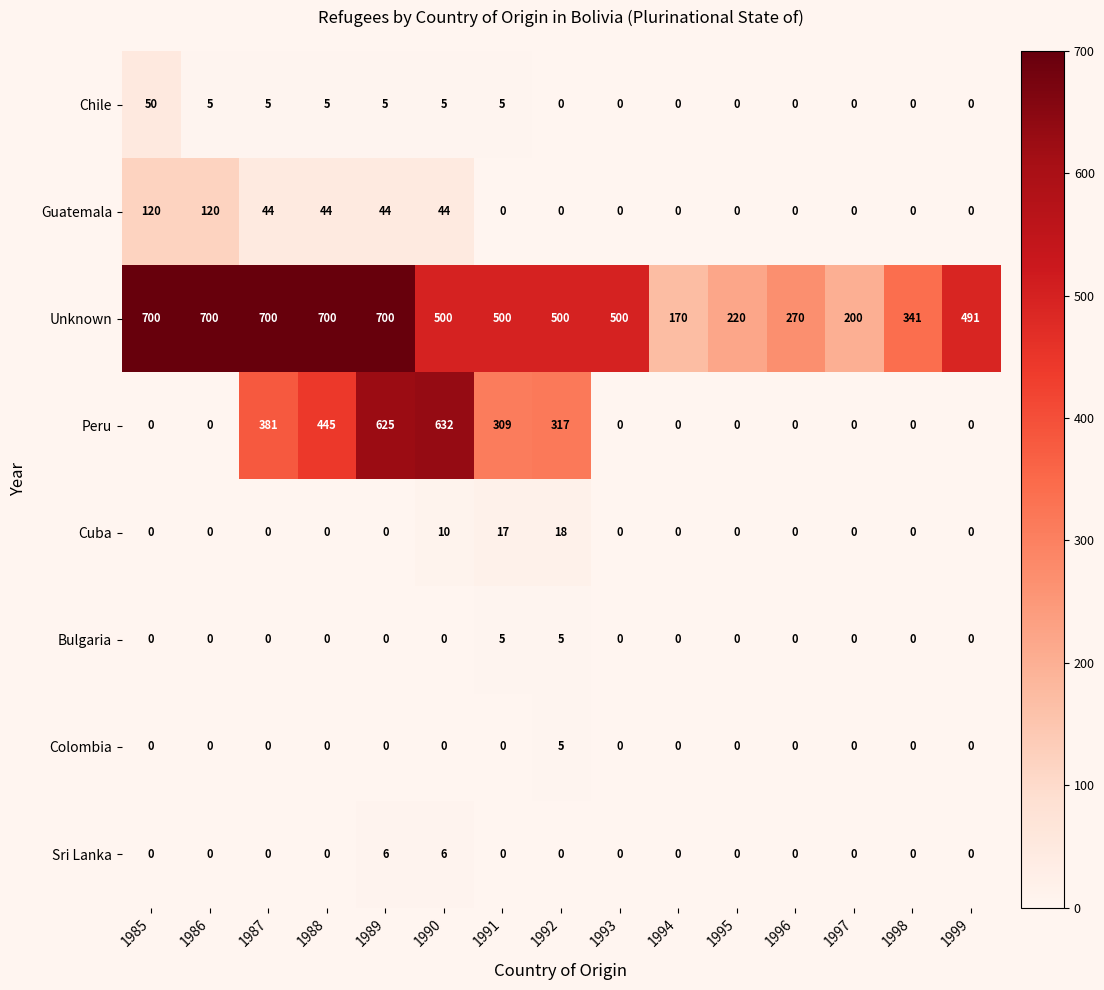

What is the difference between the Peru values at 1991 and 1988?

136